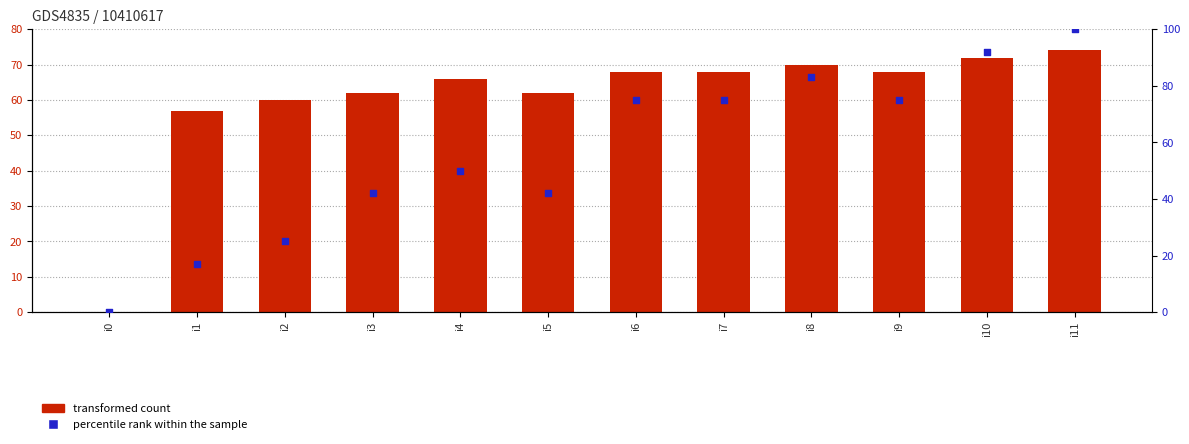

Which series has the largest total across all categories?

transformed count